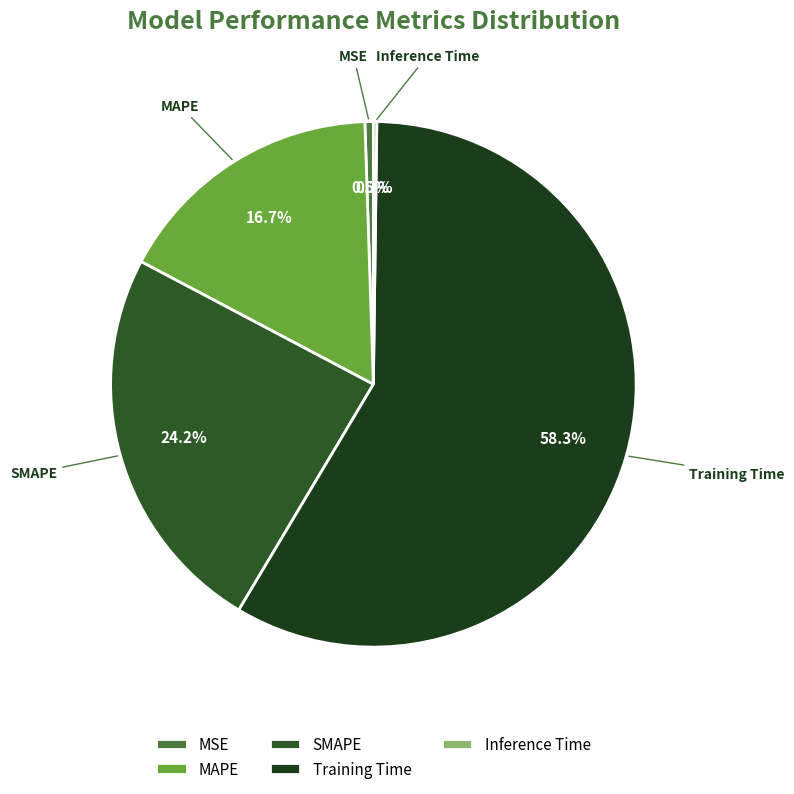

Which category has the biggest portion of the pie?

Training Time